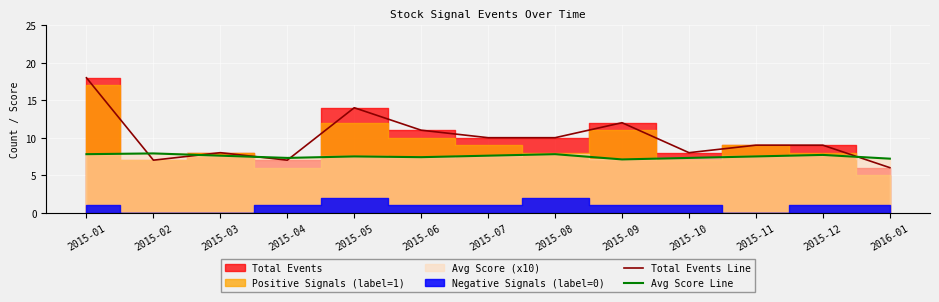

How many data points in Total Events Line are less than 9?

5